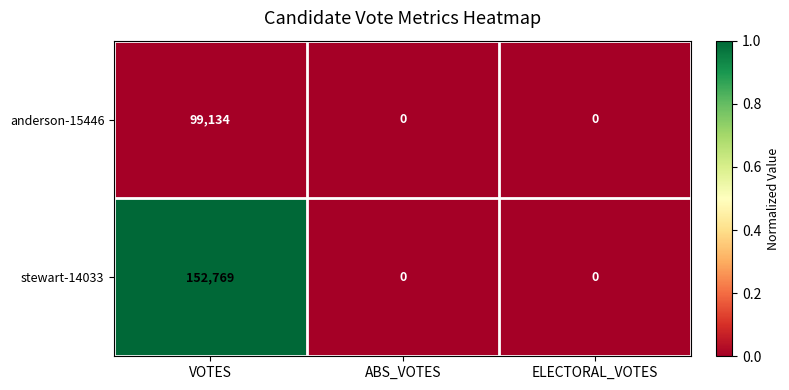

List the series in order of their peak value, highest first.

stewart-14033, anderson-15446